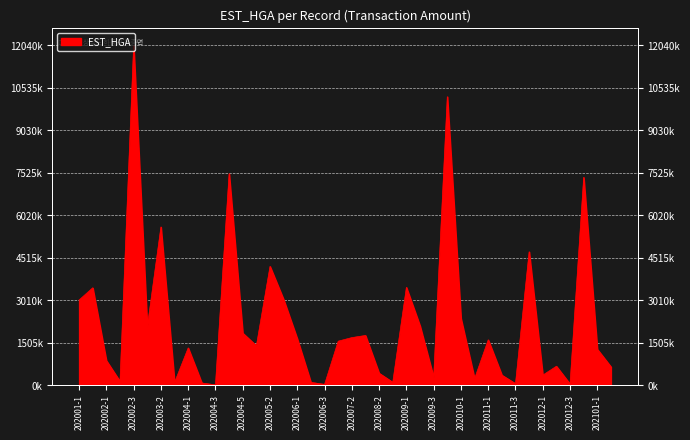

What is the sum of all values?

89858766